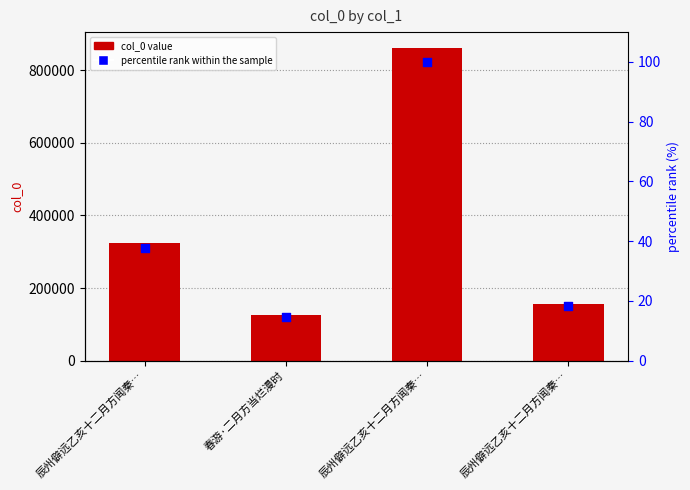

Which series has the largest Y range (max minus min)?

col_0